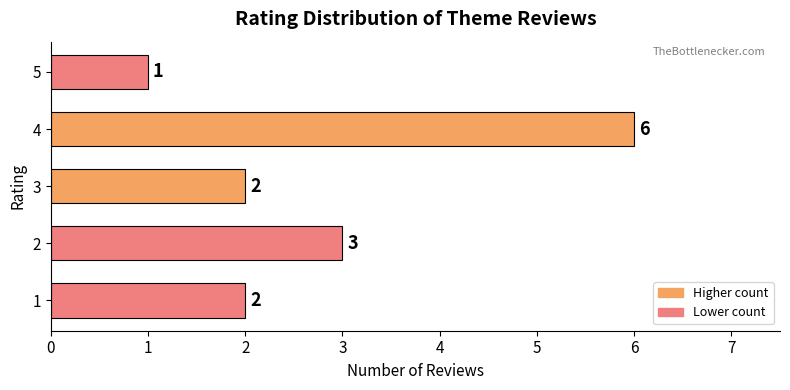

Is it true that the value at 4 is 10?

False